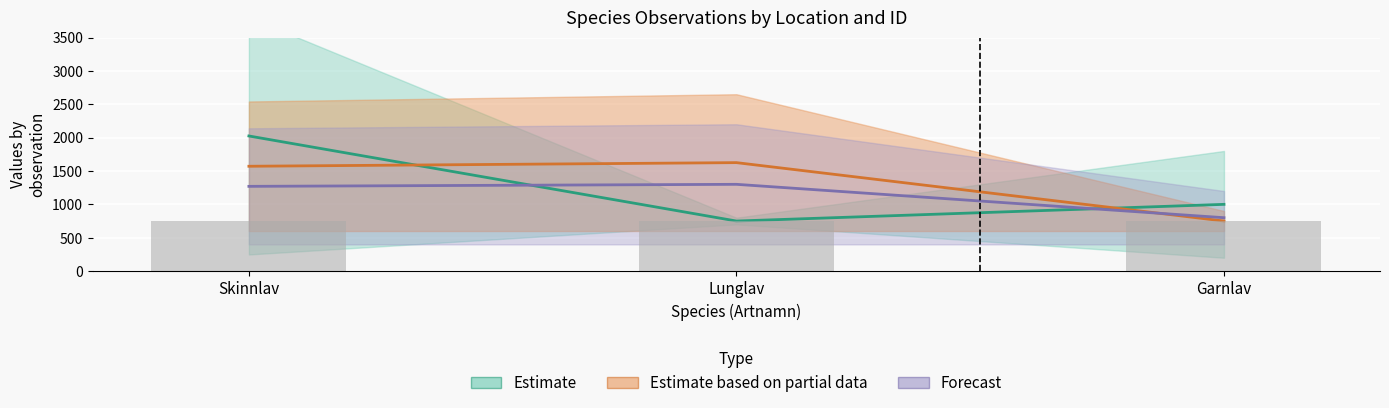

Reading left to right, extract all data points from this chart.

Id: 2024.6	750.0	1000.0
Taxonsorteringsordning: 1570.8	1625.2	750.0
TaxonId: 1269.8	1300.1	800.0